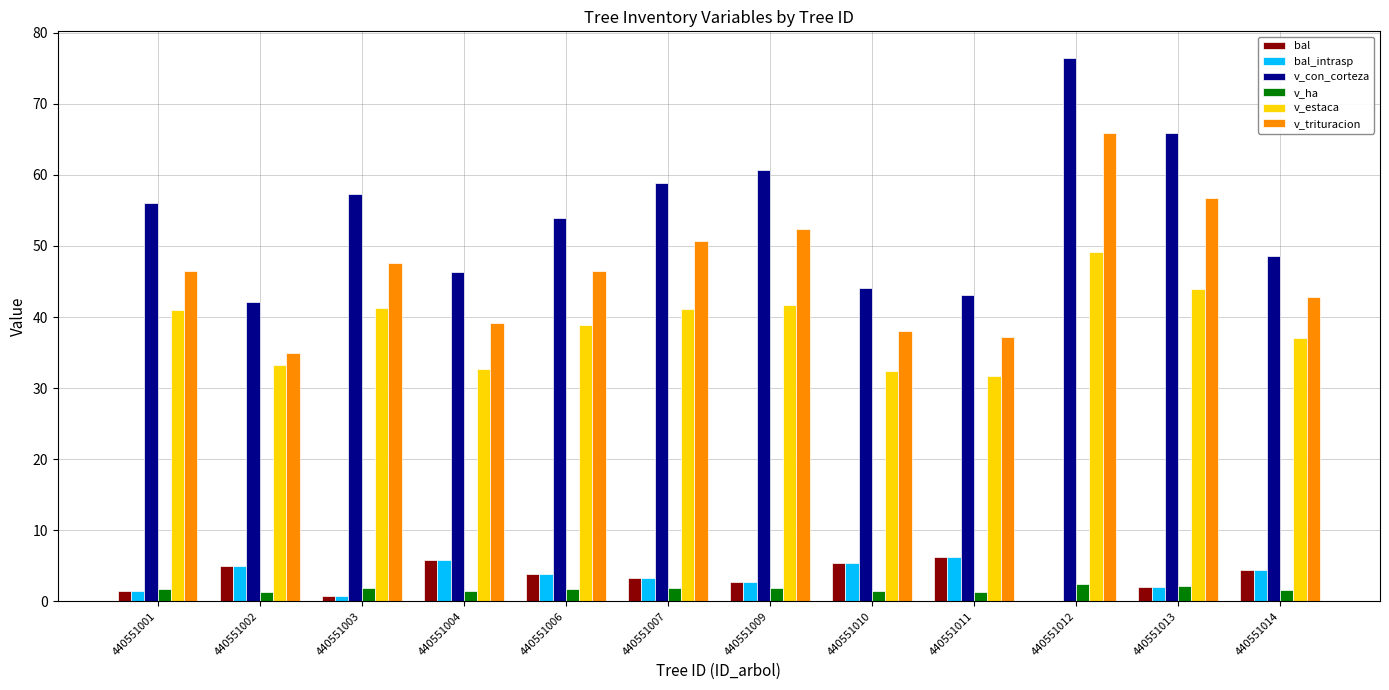

Which series has the largest range (max minus min)?

v_con_corteza